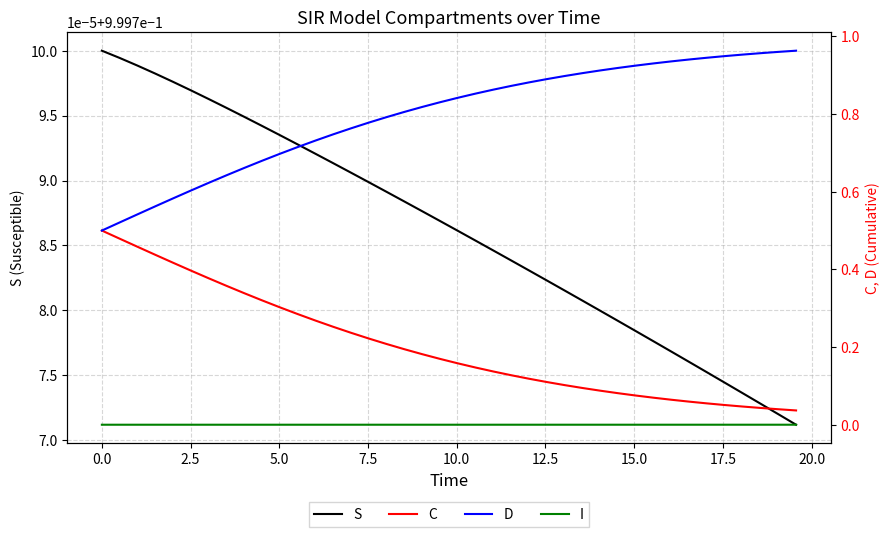

The value of S at 0.0 is 1.0. True or false?

True